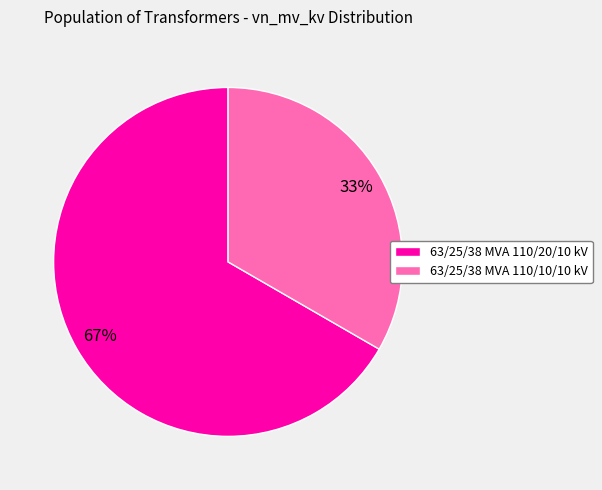

Which category accounts for the majority?

63/25/38 MVA 110/20/10 kV